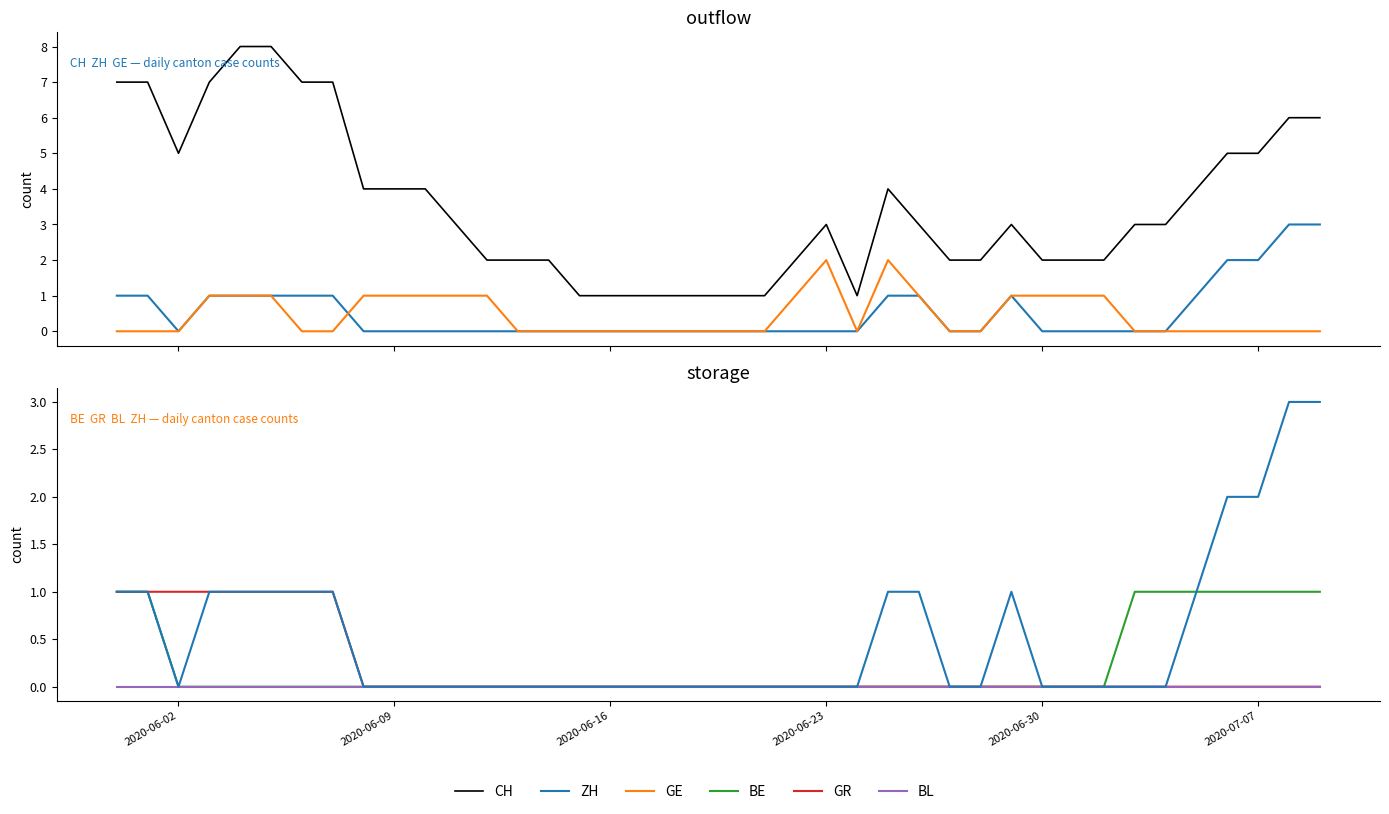

Which series has the largest total across all categories?

CH